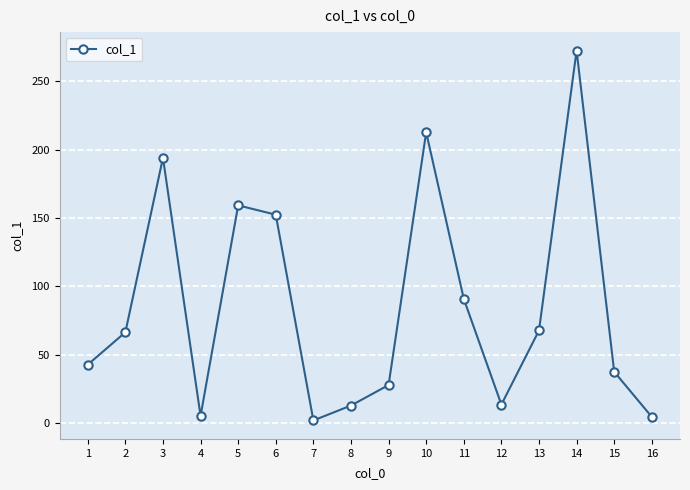

How many points are higher than both their immediate neighbors (excluding endpoints)?

4